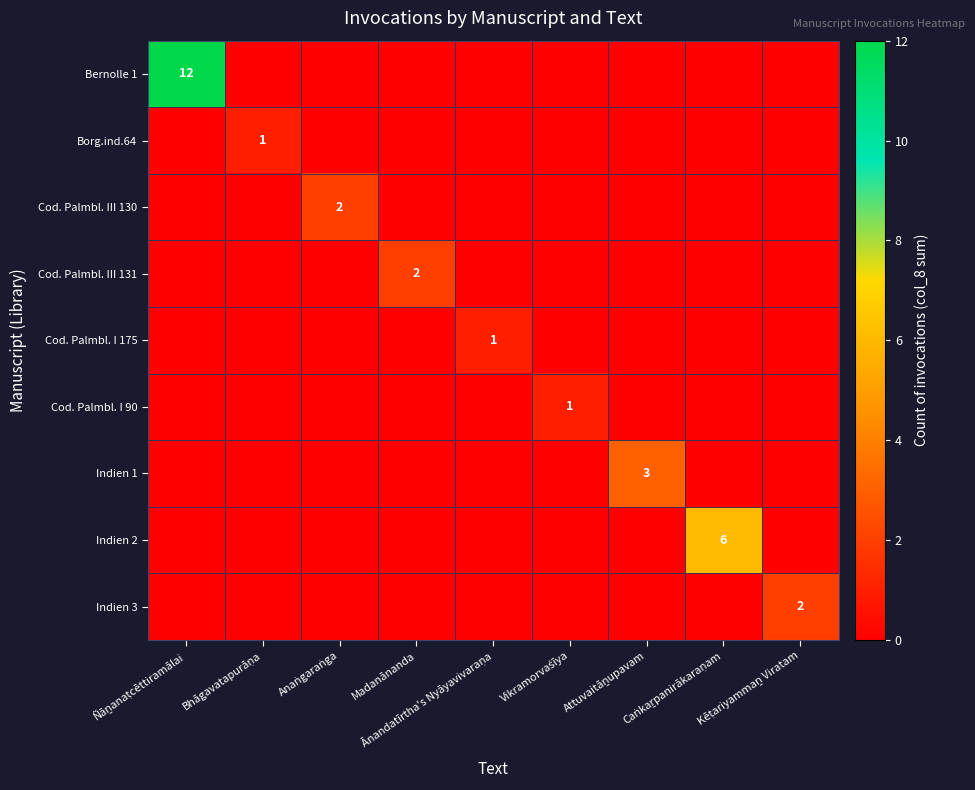

List the labels in order of Borg.ind.64 value, largest first.

Bhāgavatapurāṇa, Ñāṉanaṭcēttiramālai, Anaṅgaraṅga, Madanānanda, Ānandatīrtha's Nyāyavivaraṇa, Vikramorvaśīya, Attuvaitāṉupavam, Caṅkaṟpanirākaraṇam, Kēṭariyammaṉ Viratam